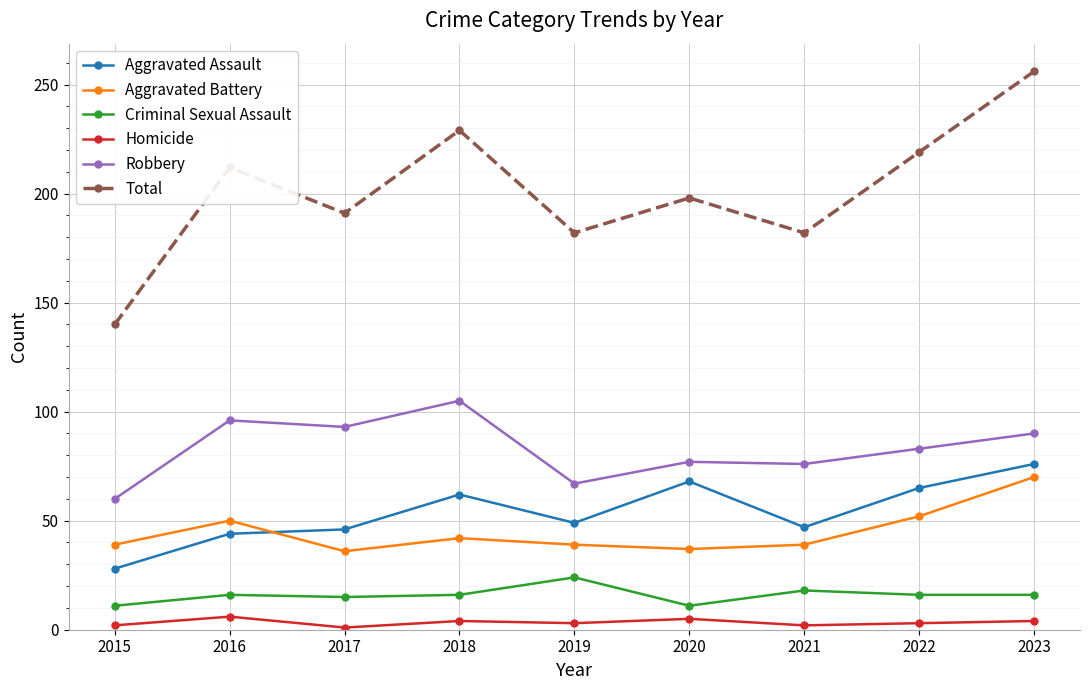

What is the average value of the Robbery series?

83